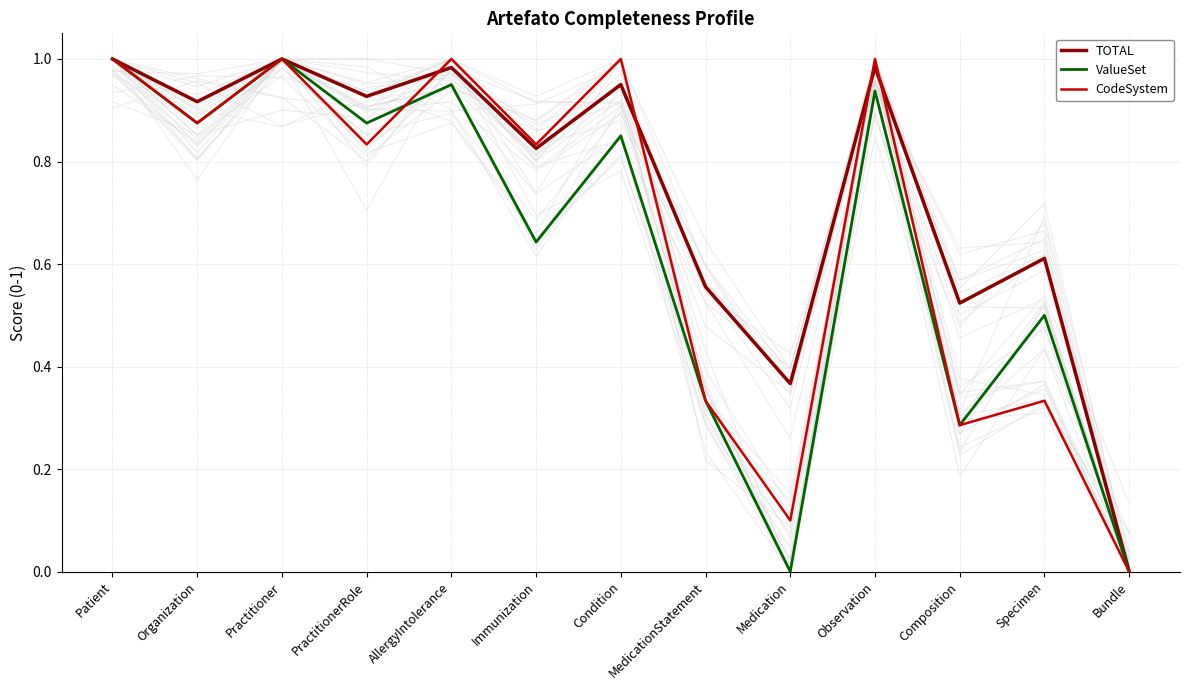

What is the highest value of the TOTAL series?

1.0